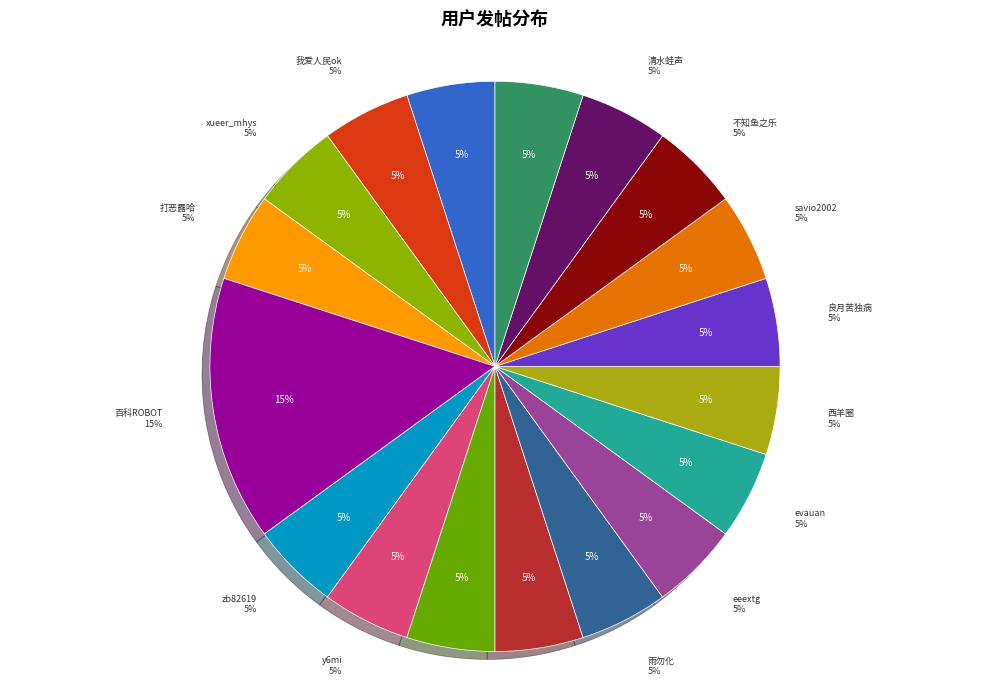

Is there a majority slice in this chart?

No